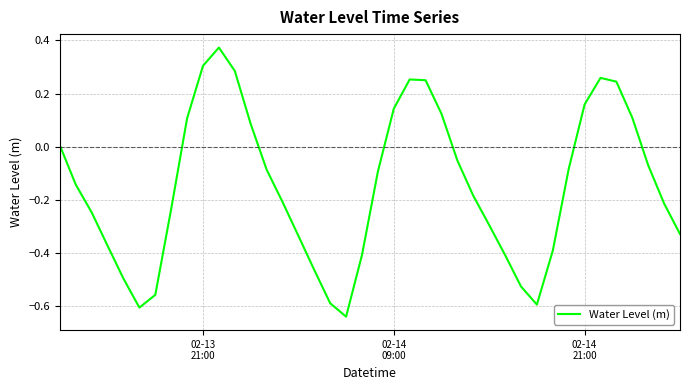

What is the difference between the maximum and minimum values?

1.0